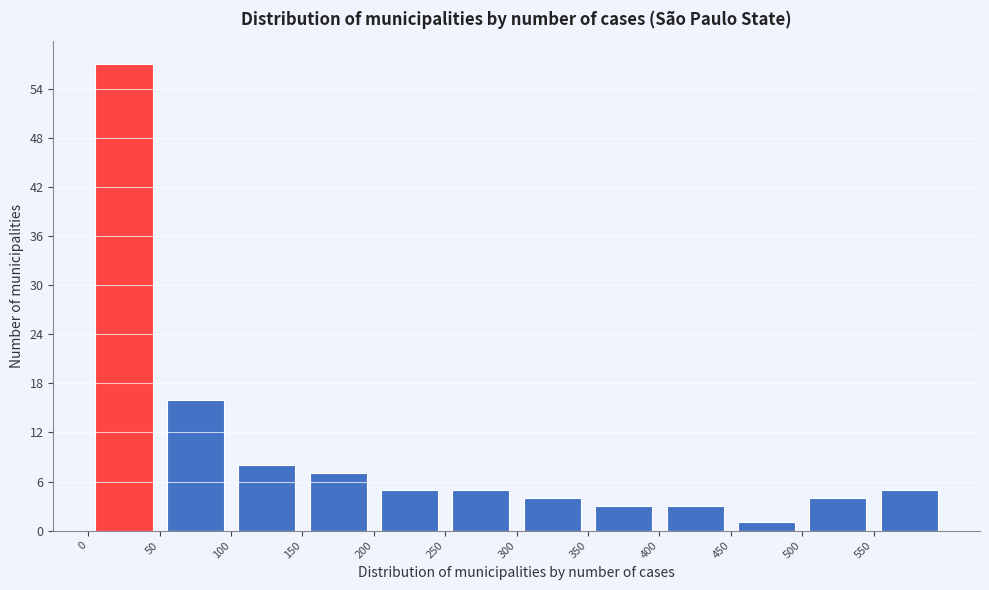

Which range on the x-axis has the tallest bar?

0 to 50